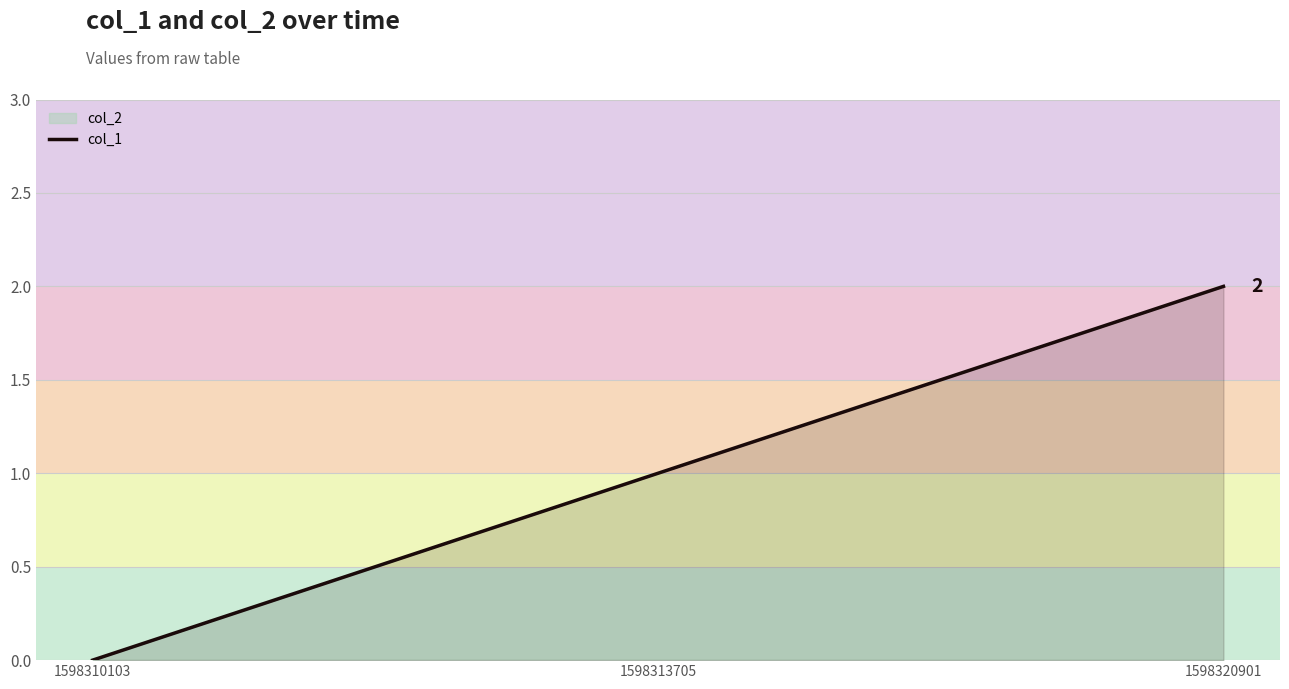

List the labels in order of value, largest first.

1598320901, 1598313705, 1598310103